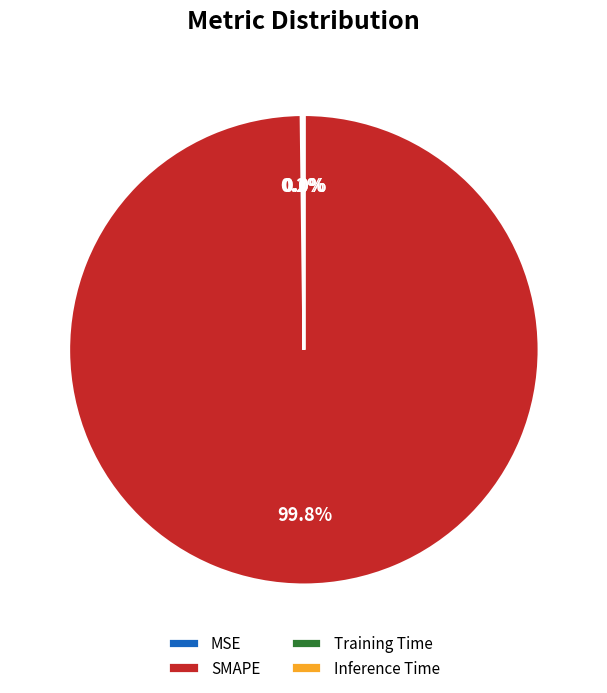

Does SMAPE represent more than half of the total?

Yes